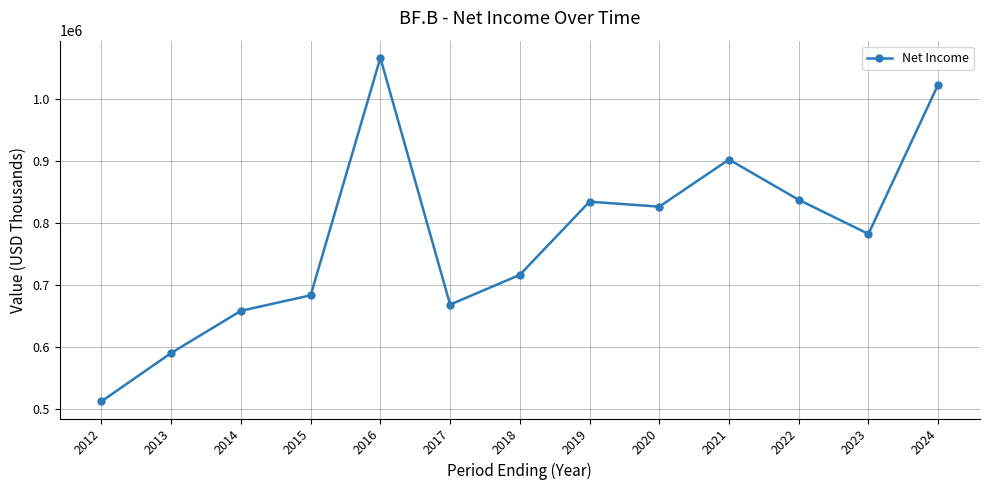

Is it true that the value at 2015 is 684000?

True